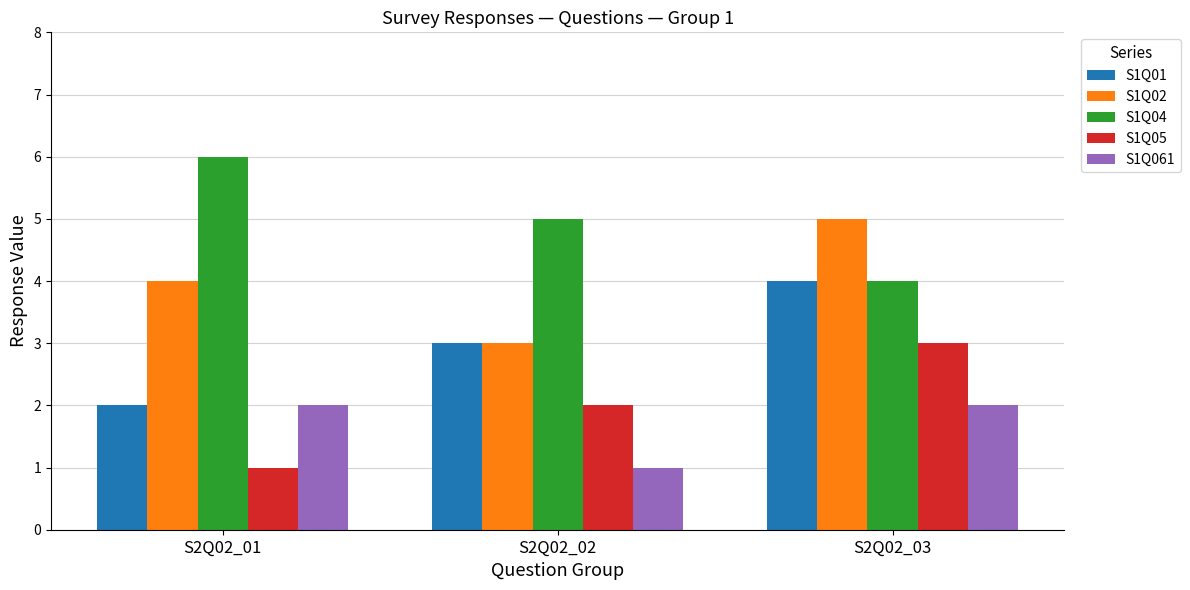

Reading right to left, what are all the values shown in this chart?

S1Q01: S2Q02_03=4	S2Q02_02=3	S2Q02_01=2
S1Q02: S2Q02_03=5	S2Q02_02=3	S2Q02_01=4
S1Q04: S2Q02_03=4	S2Q02_02=5	S2Q02_01=6
S1Q05: S2Q02_03=3	S2Q02_02=2	S2Q02_01=1
S1Q061: S2Q02_03=2	S2Q02_02=1	S2Q02_01=2